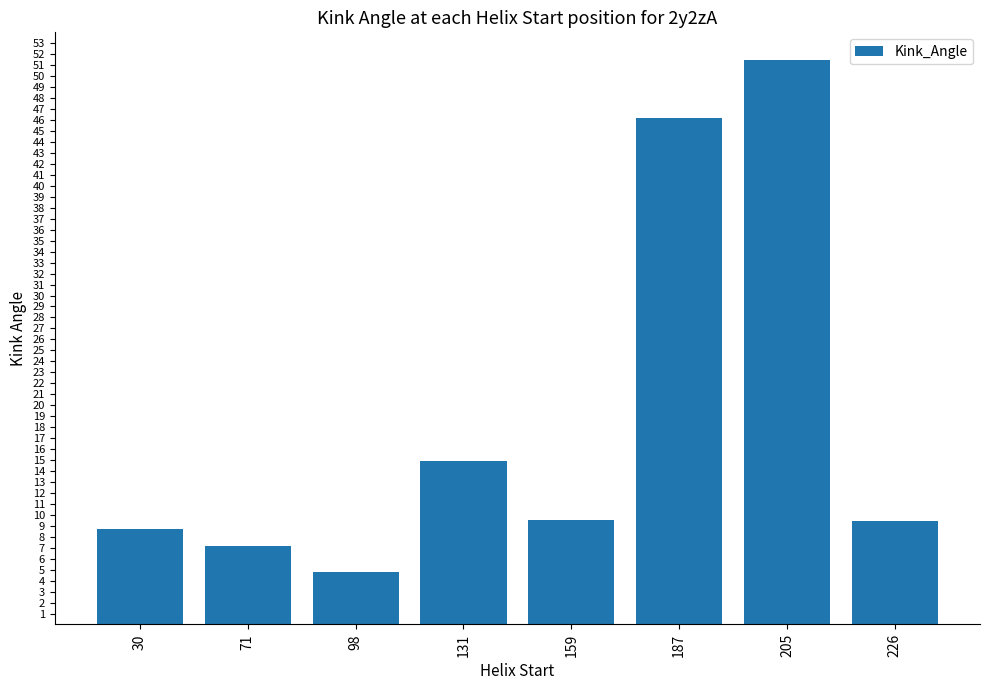

What is the sum of the values at 71 and 205?

58.6